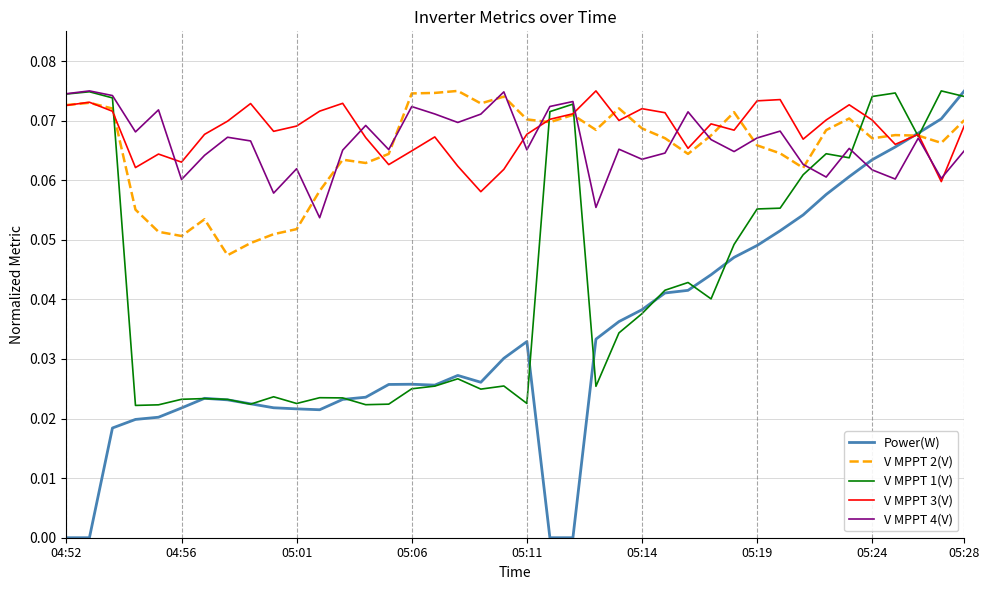

Which series has the largest range (max minus min)?

Power(W)